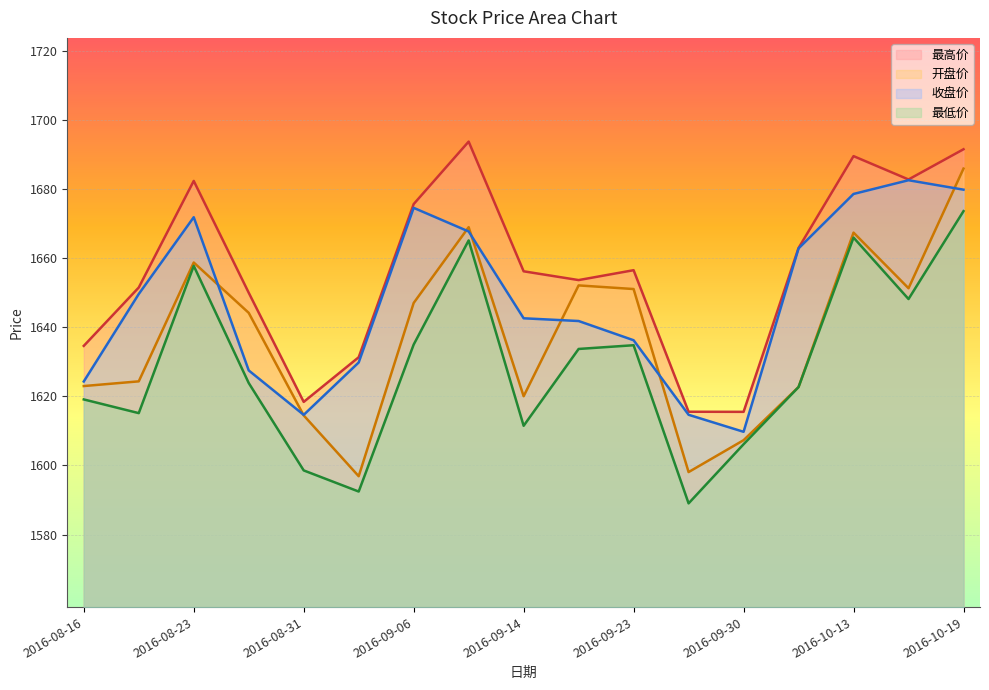

Reading left to right, transcribe all the data shown in this chart.

开盘价: 2016-08-16=1623.0	2016-08-19=1624.3	2016-08-23=1658.7	2016-08-26=1644.1	2016-08-31=1614.5	2016-09-02=1596.9	2016-09-06=1647.0	2016-09-09=1668.9	2016-09-14=1620.0	2016-09-20=1652.1	2016-09-23=1651.0	2016-09-27=1598.1	2016-09-30=1607.3	2016-10-10=1622.7	2016-10-13=1667.3	2016-10-18=1651.2	2016-10-19=1685.8
最高价: 2016-08-16=1634.6	2016-08-19=1651.5	2016-08-23=1682.3	2016-08-26=1650.0	2016-08-31=1618.4	2016-09-02=1631.3	2016-09-06=1675.6	2016-09-09=1693.7	2016-09-14=1656.2	2016-09-20=1653.6	2016-09-23=1656.5	2016-09-27=1615.5	2016-09-30=1615.5	2016-10-10=1662.9	2016-10-13=1689.5	2016-10-18=1682.7	2016-10-19=1691.5
最低价: 2016-08-16=1619.1	2016-08-19=1615.1	2016-08-23=1657.7	2016-08-26=1623.8	2016-08-31=1598.6	2016-09-02=1592.5	2016-09-06=1635.0	2016-09-09=1665.1	2016-09-14=1611.5	2016-09-20=1633.7	2016-09-23=1634.8	2016-09-27=1589.0	2016-09-30=1606.1	2016-10-10=1622.7	2016-10-13=1665.9	2016-10-18=1648.1	2016-10-19=1673.5
收盘价: 2016-08-16=1624.3	2016-08-19=1649.6	2016-08-23=1671.8	2016-08-26=1627.5	2016-08-31=1614.6	2016-09-02=1629.8	2016-09-06=1674.5	2016-09-09=1667.7	2016-09-14=1642.6	2016-09-20=1641.8	2016-09-23=1636.2	2016-09-27=1614.7	2016-09-30=1609.7	2016-10-10=1662.8	2016-10-13=1678.5	2016-10-18=1682.5	2016-10-19=1679.8